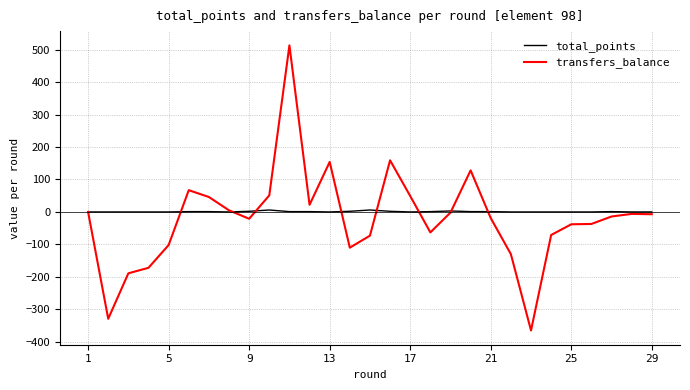

What is the greatest value displayed?

513